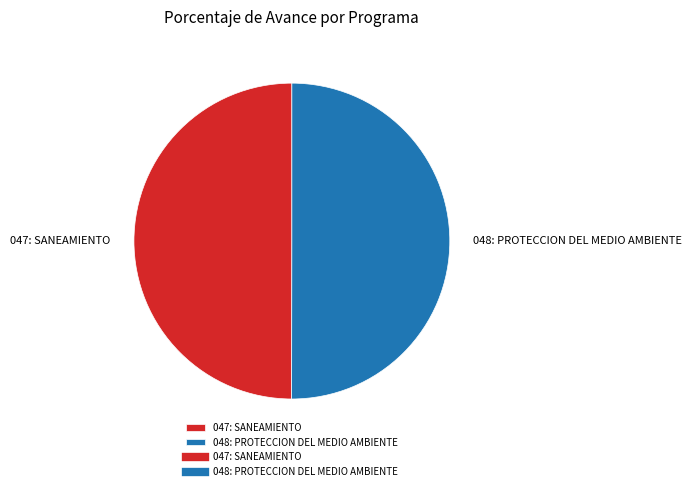

True or false: 047: SANEAMIENTO accounts for 50% of the total.

True